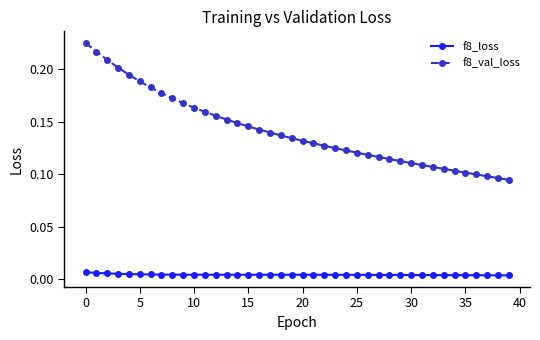

Rank the series by their maximum value, from lowest to highest.

f8_loss, f8_val_loss